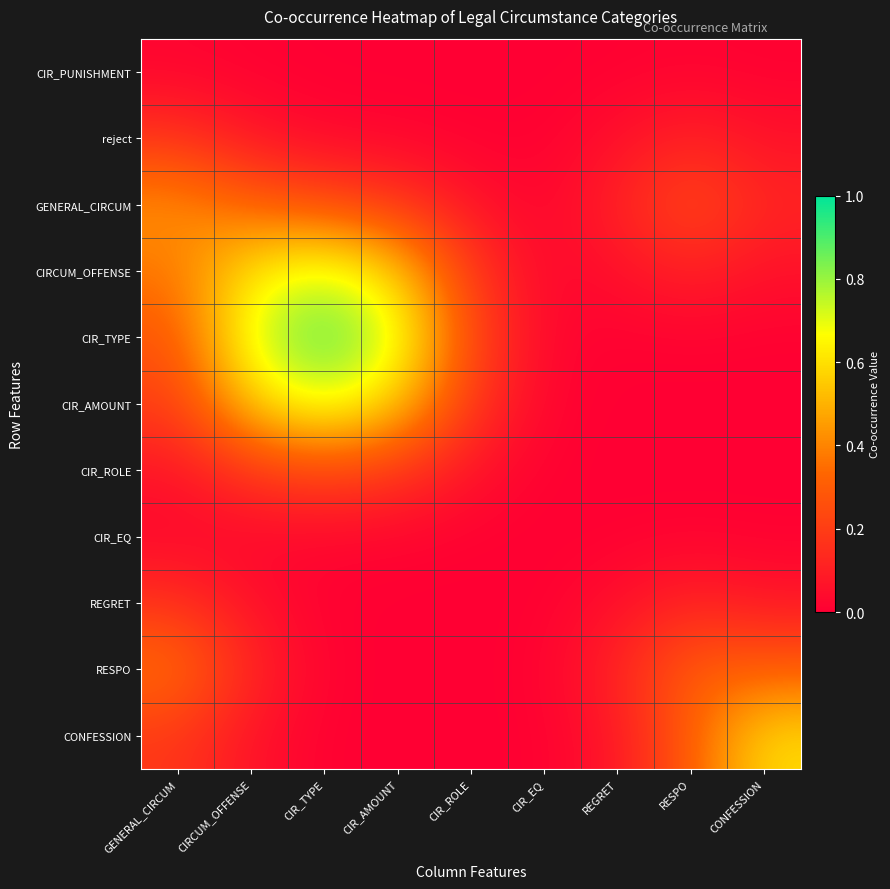

Between REGRET and CIR_TYPE, which is larger?

REGRET